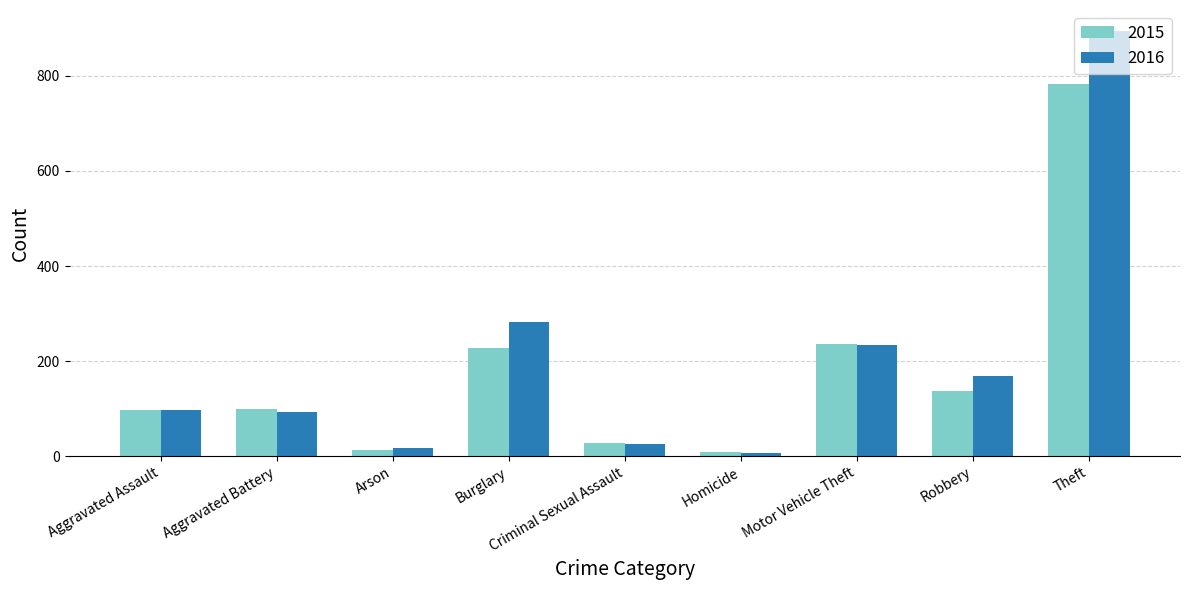

How many data points does each series have?

9